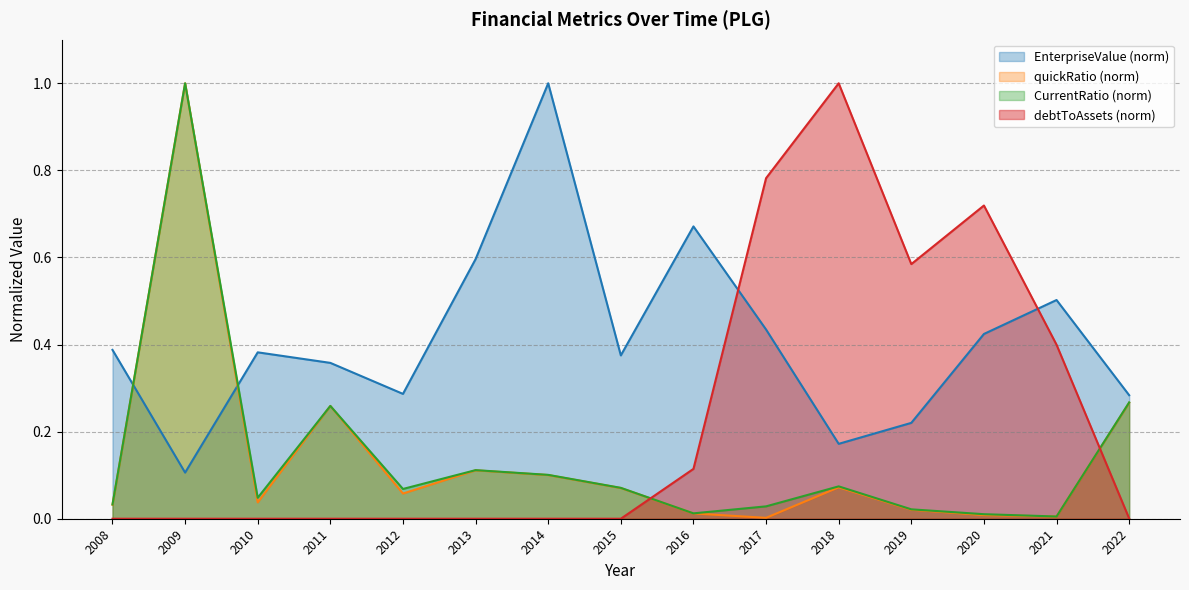

Reading left to right, transcribe all the data shown in this chart.

EnterpriseValue: 2008=0.4	2009=0.1	2010=0.4	2011=0.4	2012=0.3	2013=0.6	2014=1.0	2015=0.4	2016=0.7	2017=0.4	2018=0.2	2019=0.2	2020=0.4	2021=0.5	2022=0.3
quickRatio: 2008=0.0	2009=1.0	2010=0.0	2011=0.3	2012=0.1	2013=0.1	2014=0.1	2015=0.1	2016=0.0	2017=0.0	2018=0.1	2019=0.0	2020=0.0	2021=0.0	2022=0.3
CurrentRatio: 2008=0.0	2009=1.0	2010=0.0	2011=0.3	2012=0.1	2013=0.1	2014=0.1	2015=0.1	2016=0.0	2017=0.0	2018=0.1	2019=0.0	2020=0.0	2021=0.0	2022=0.3
debtToAssets: 2008=0.0	2009=0.0	2010=0.0	2011=0.0	2012=0.0	2013=0.0	2014=0.0	2015=0.0	2016=0.1	2017=0.8	2018=1.0	2019=0.6	2020=0.7	2021=0.4	2022=0.0